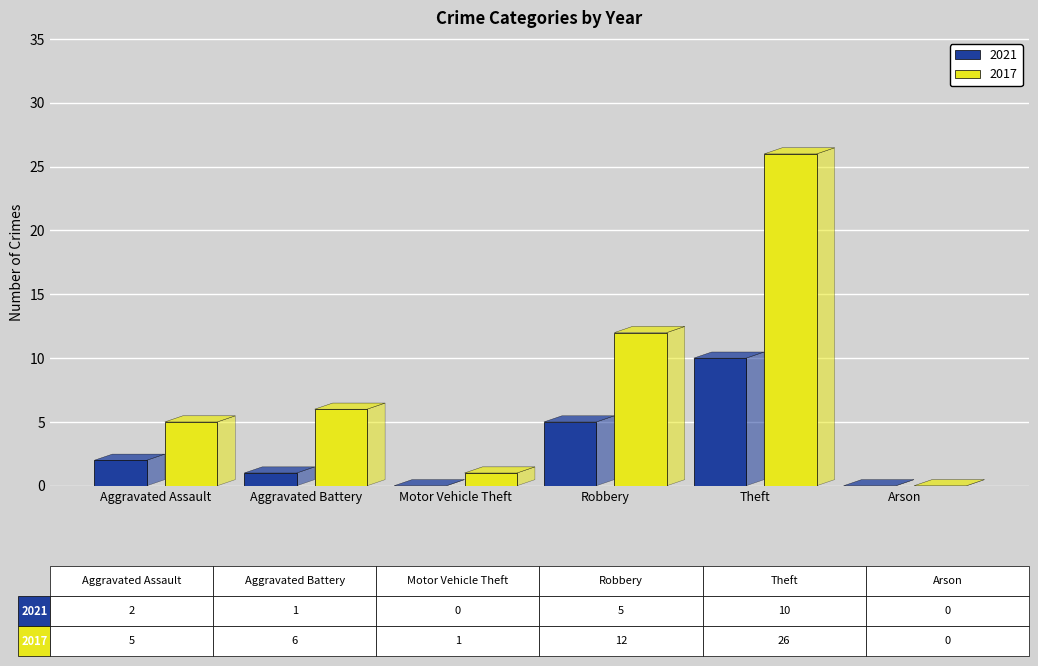

List the series in order of their overall mean, highest first.

2017, 2021